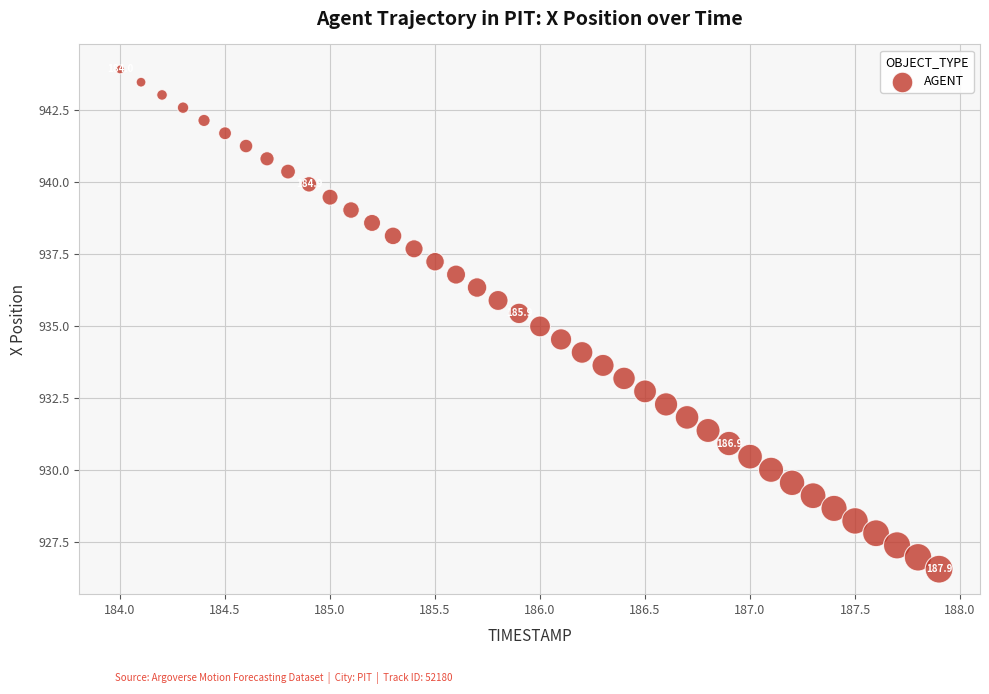

What is the range of Y values (max minus min)?

17.4